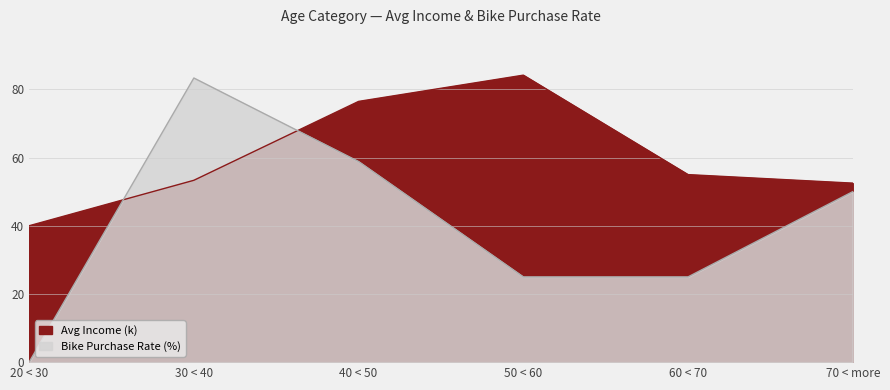

At which label does Bike Purchase Rate (%) first exceed 50?

30 < 40